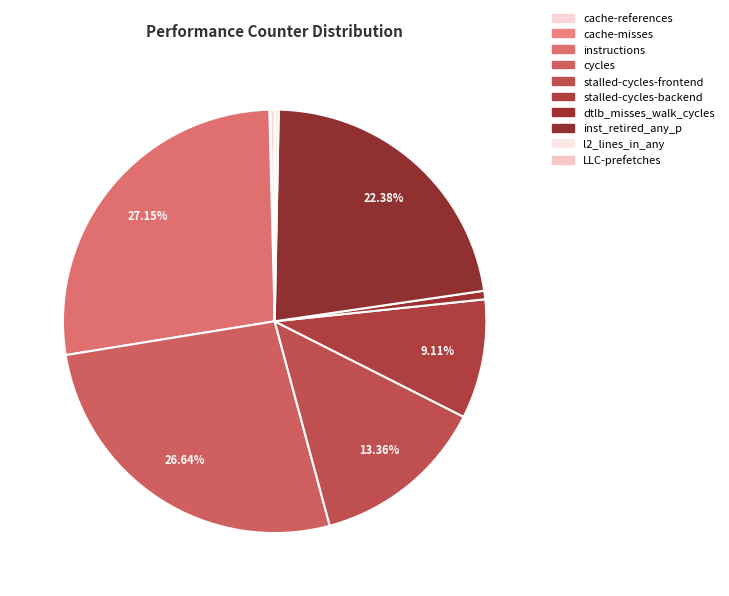

Does any single category account for the majority?

No